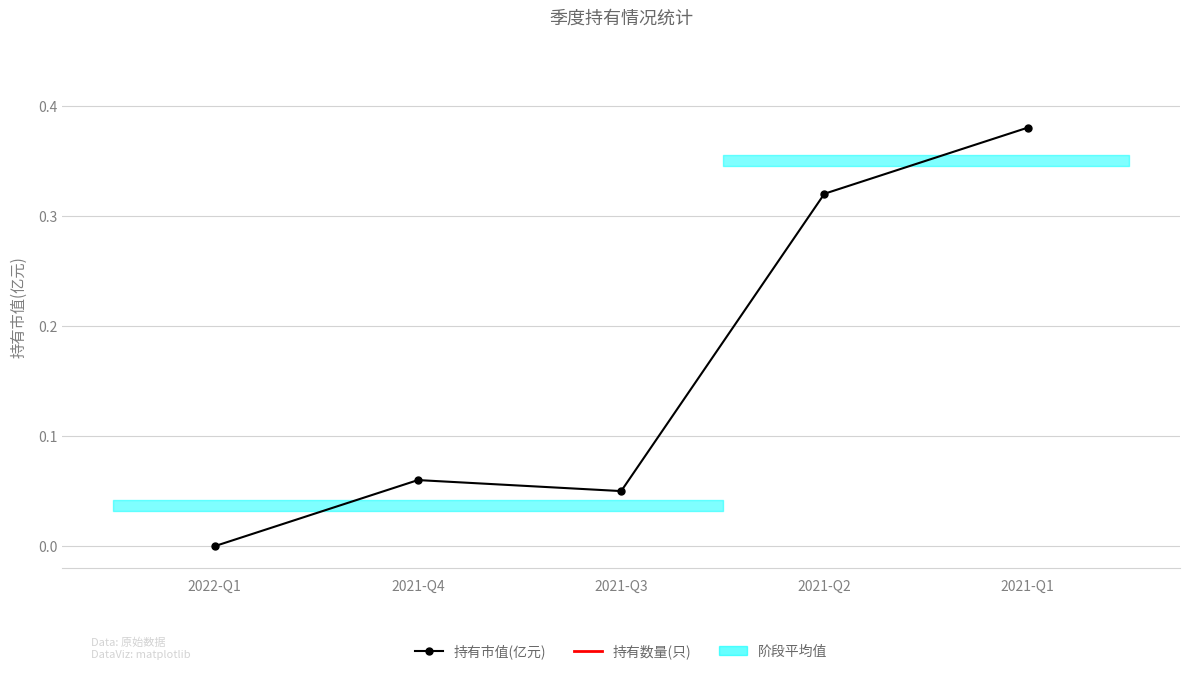

True or false: 持有数量(只) has more than 0 interior local peaks.

False